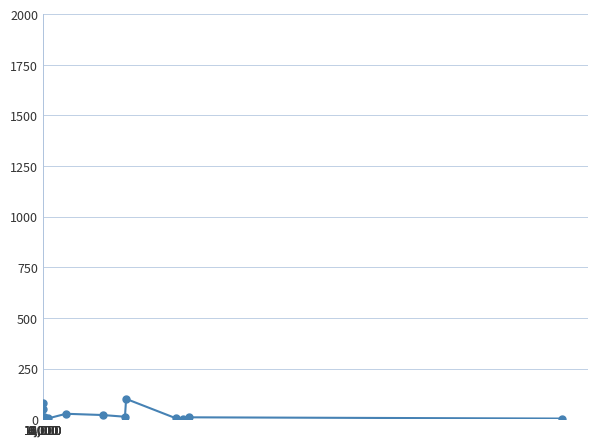

What is the value of the 6th point from the left?

11.8